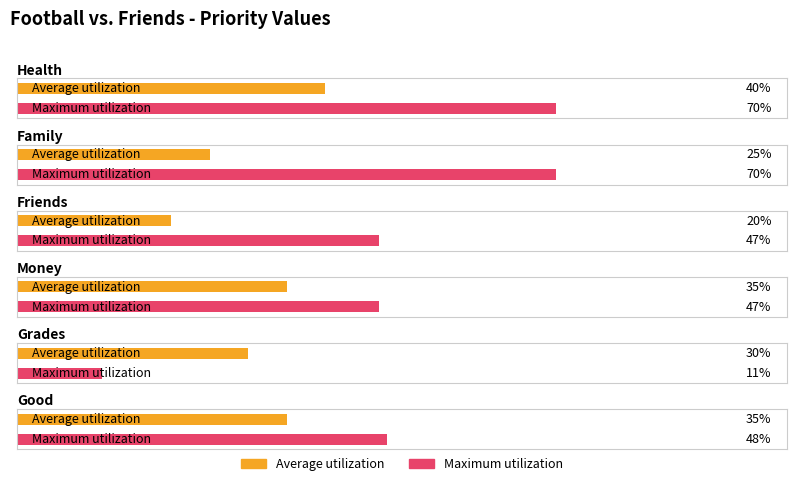

How many Average utilization values are between 25 and 35?

4